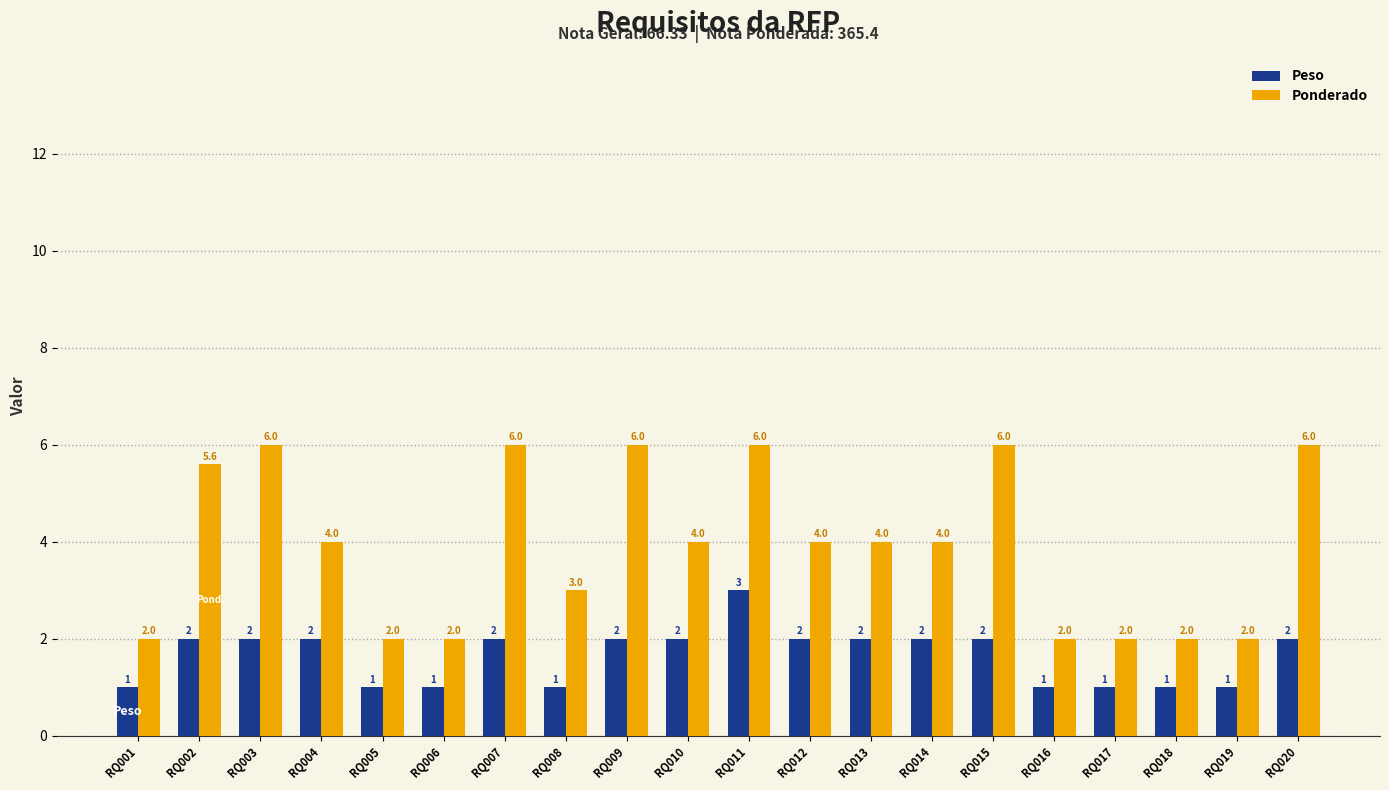

What is the minimum value shown in the chart?

1.0